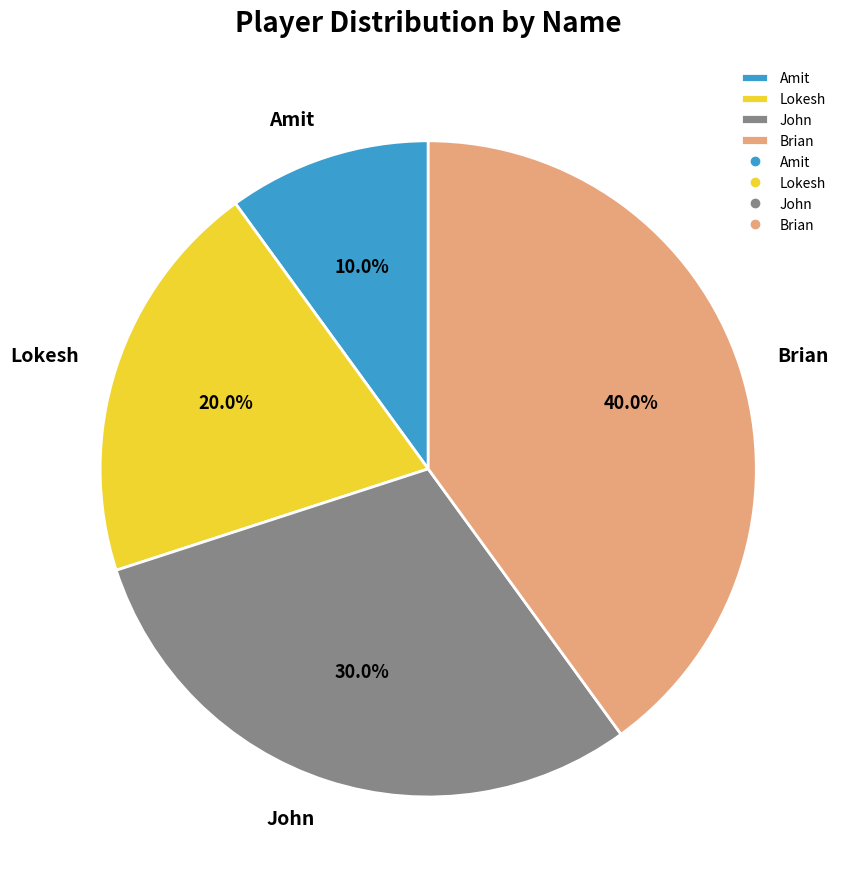

Rank the categories by value from lowest to highest.

Amit, Lokesh, John, Brian